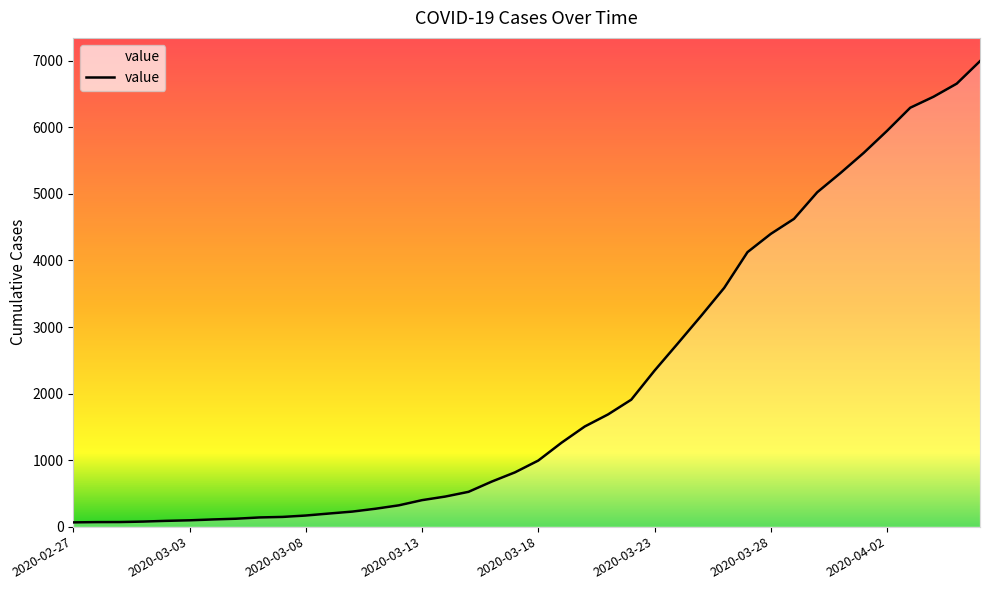

What is the greatest value displayed?

6995